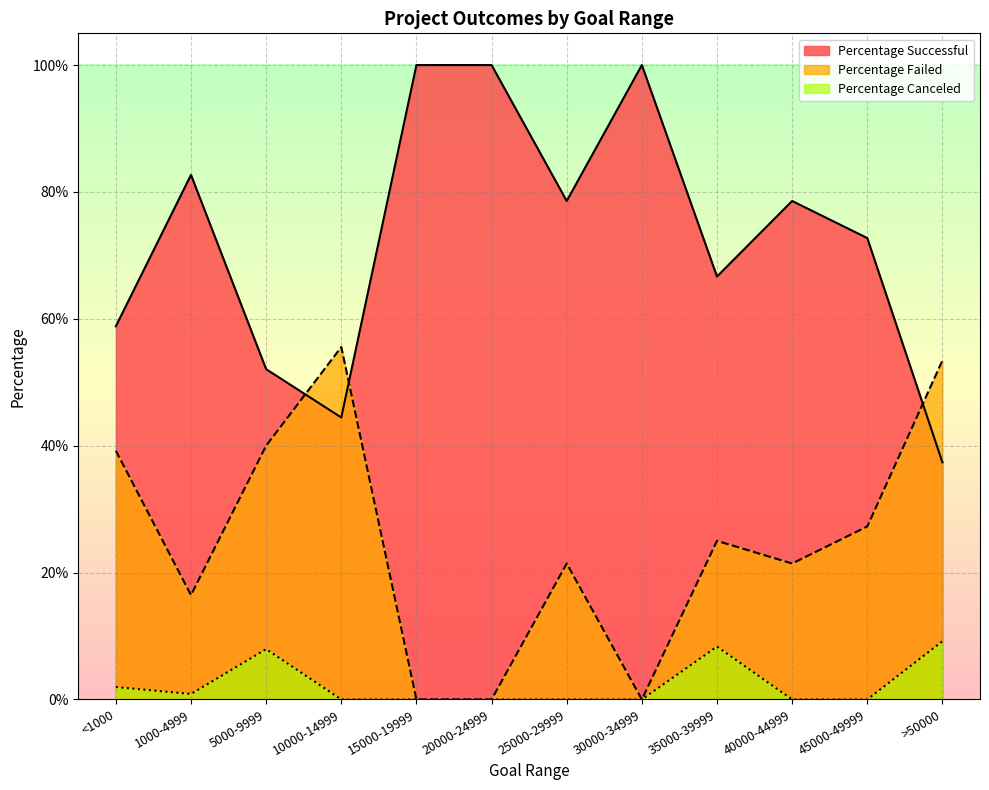

The Percentage Canceled series shows 0.0 at 45000-49999. True or false?

True